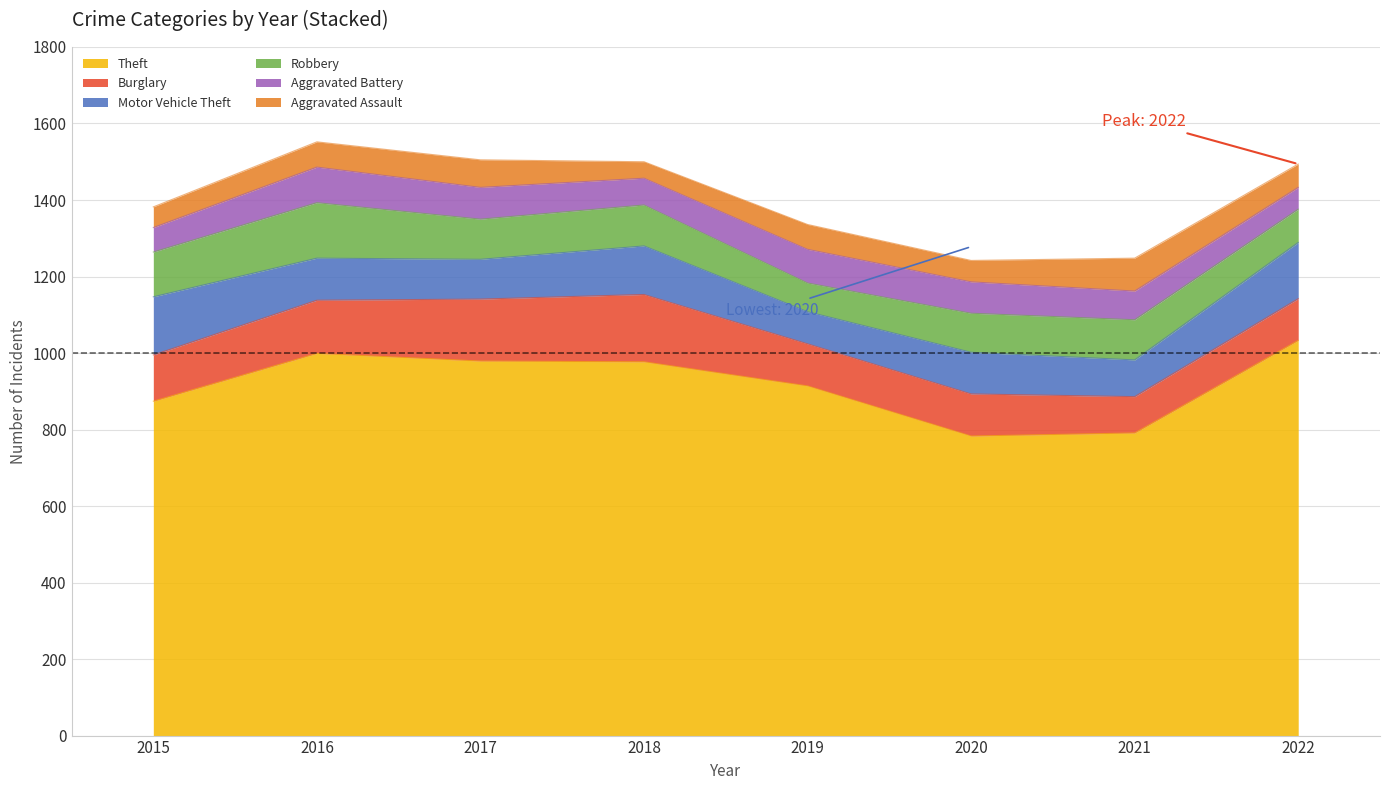

Does the chart display data point markers on the line(s)?

No